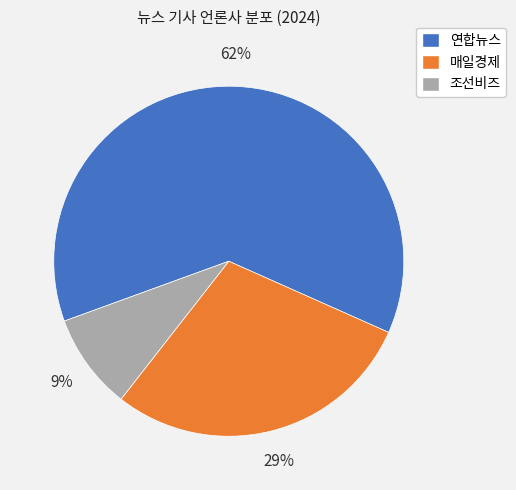

Which has a higher value, 매일경제 or 연합뉴스?

연합뉴스